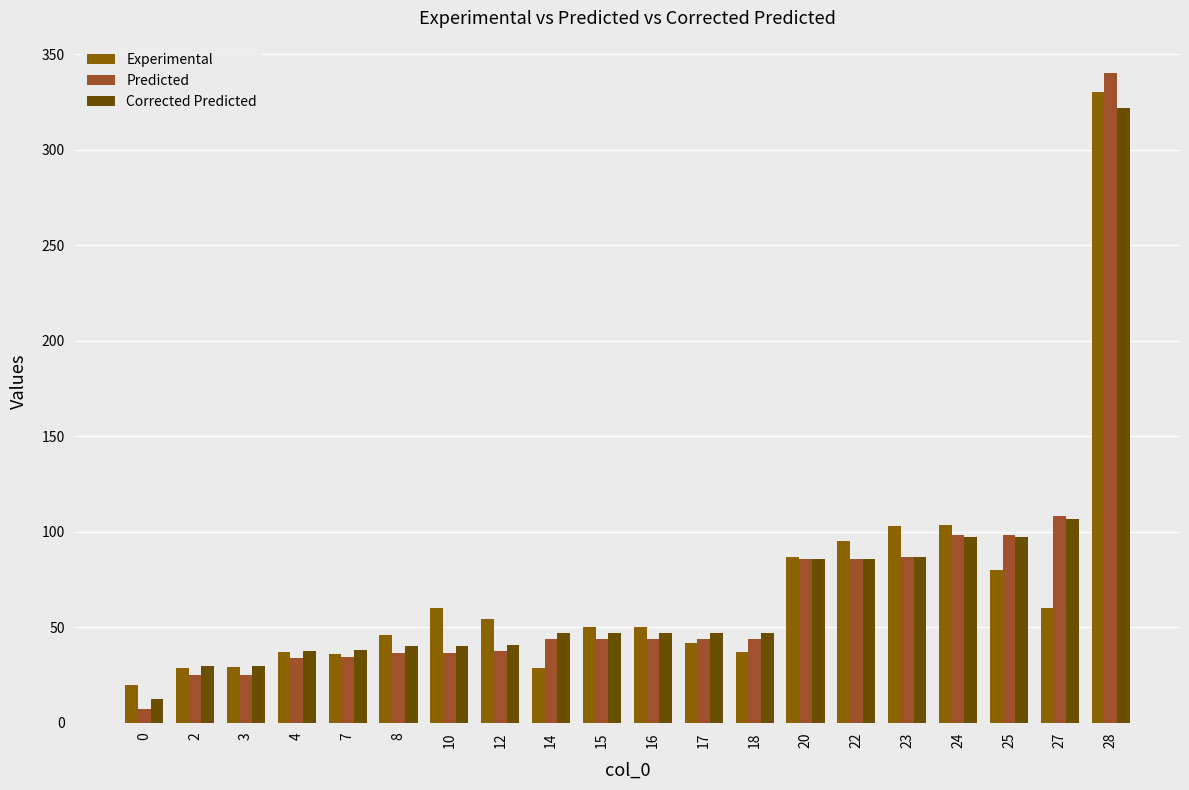

Which series has the largest range (max minus min)?

Predicted